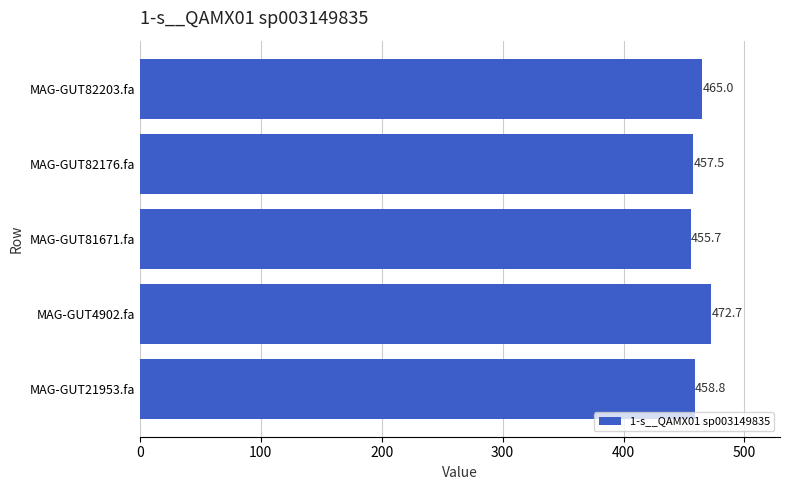

Is it true that the value at MAG-GUT4902.fa is 660.7?

False